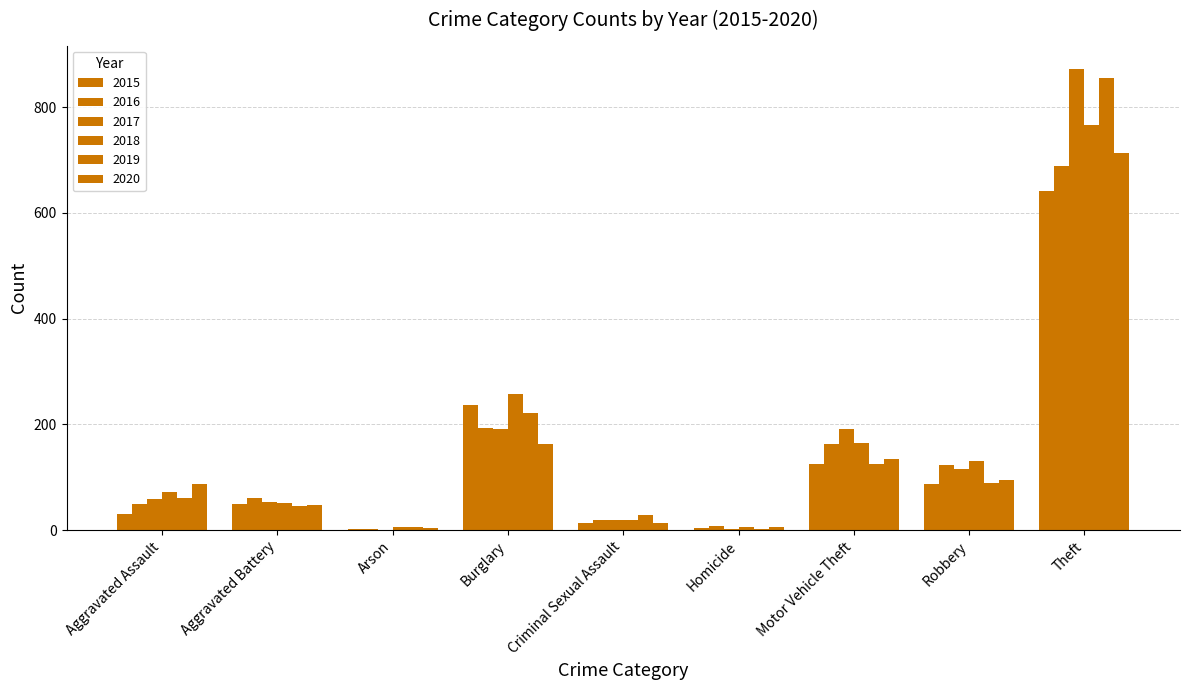

Reading left to right, list all the values displayed in this chart.

2015: Aggravated Assault=31	Aggravated Battery=50	Arson=3	Burglary=236	Criminal Sexual Assault=13	Homicide=4	Motor Vehicle Theft=125	Robbery=87	Theft=641
2016: Aggravated Assault=50	Aggravated Battery=60	Arson=3	Burglary=194	Criminal Sexual Assault=20	Homicide=8	Motor Vehicle Theft=163	Robbery=123	Theft=689
2017: Aggravated Assault=59	Aggravated Battery=54	Arson=1	Burglary=192	Criminal Sexual Assault=19	Homicide=2	Motor Vehicle Theft=191	Robbery=115	Theft=873
2018: Aggravated Assault=72	Aggravated Battery=52	Arson=6	Burglary=257	Criminal Sexual Assault=20	Homicide=5	Motor Vehicle Theft=164	Robbery=130	Theft=767
2019: Aggravated Assault=61	Aggravated Battery=45	Arson=5	Burglary=221	Criminal Sexual Assault=29	Homicide=3	Motor Vehicle Theft=125	Robbery=89	Theft=855
2020: Aggravated Assault=87	Aggravated Battery=48	Arson=4	Burglary=163	Criminal Sexual Assault=13	Homicide=6	Motor Vehicle Theft=134	Robbery=94	Theft=713